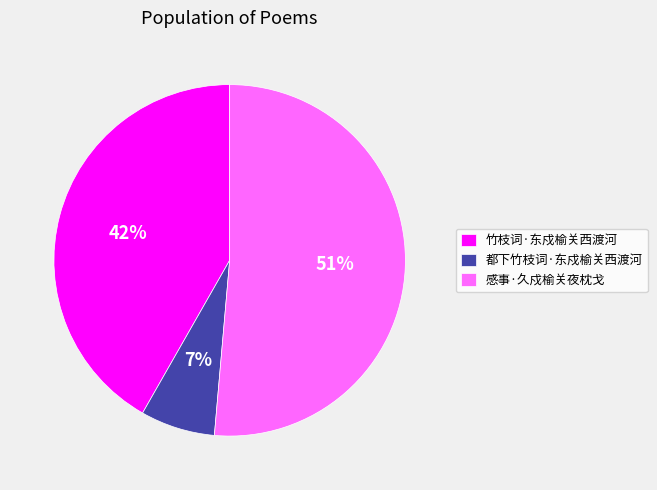

To the nearest percent, what is the difference between the 竹枝词·东戍榆关西渡河 and 都下竹枝词·东戍榆关西渡河 slice percentages?

35%